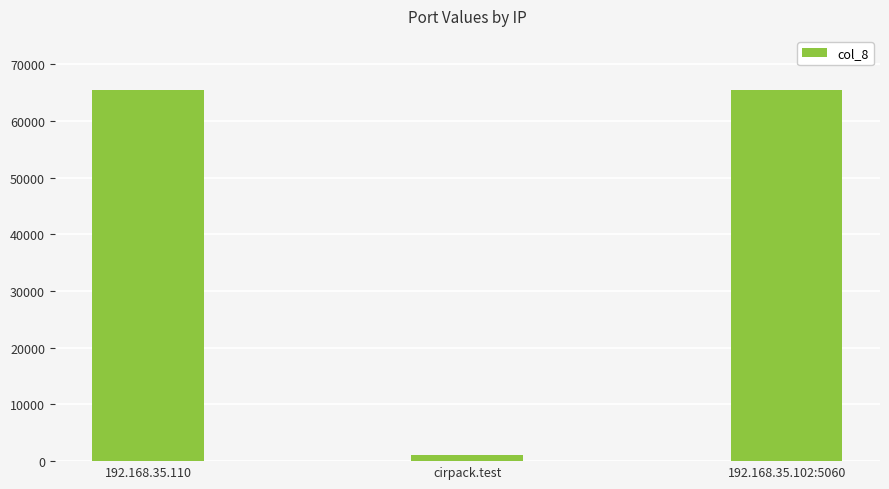

What position from the right is 192.168.35.110?

3